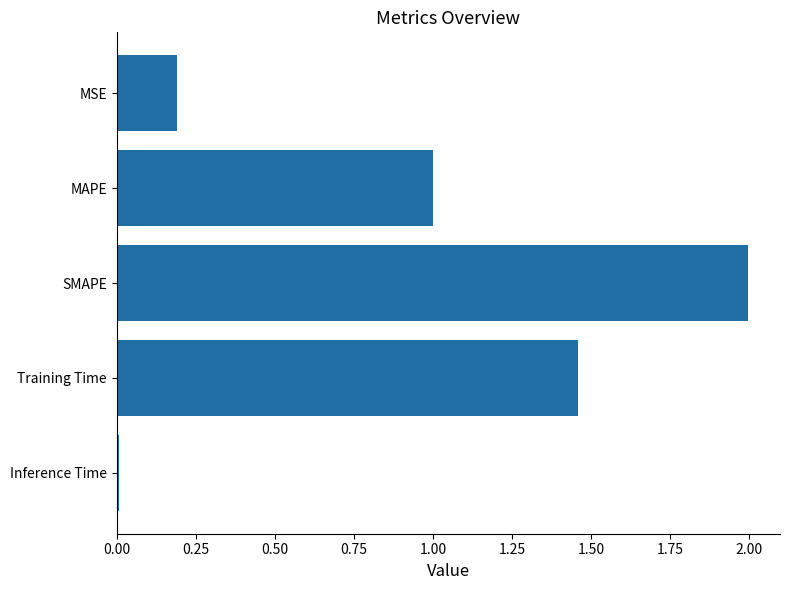

What is the label of the 1st bar from the top?

MSE